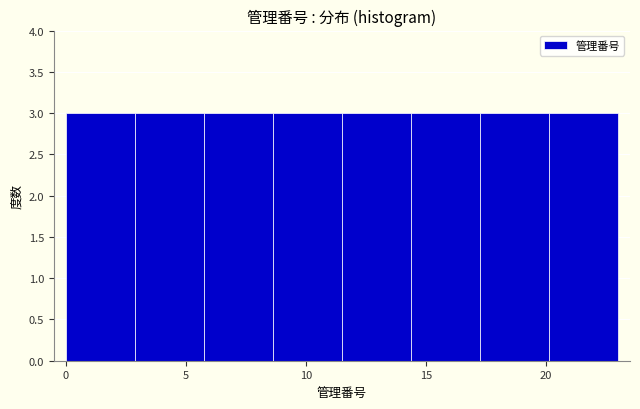

Reading left to right, transcribe this chart: for each bar, give the range it covers on the x-axis and its height. Neither the bar edges nor the heights are printed on the chart, so give them approximately, as read against the axes.

0.0 to 3.0: 3
3.0 to 6.0: 3
6.0 to 8.5: 3
8.5 to 11.5: 3
11.5 to 14.5: 3
14.5 to 17.5: 3
17.5 to 20.0: 3
20.0 to 23.0: 3